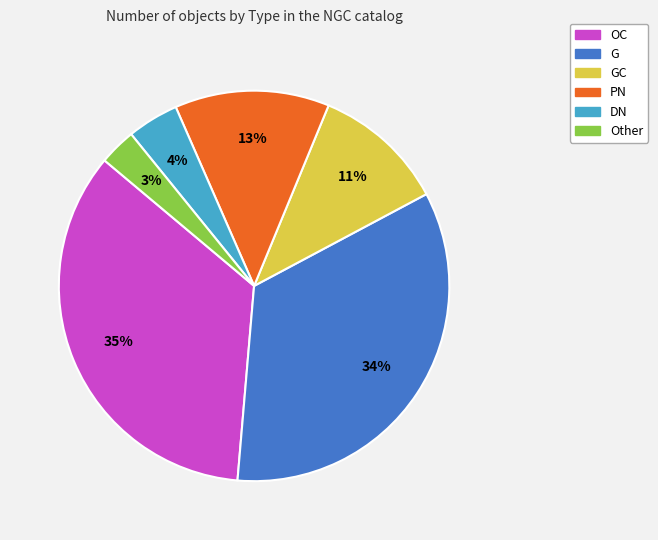

The DN slice represents 4% of the pie. True or false?

True